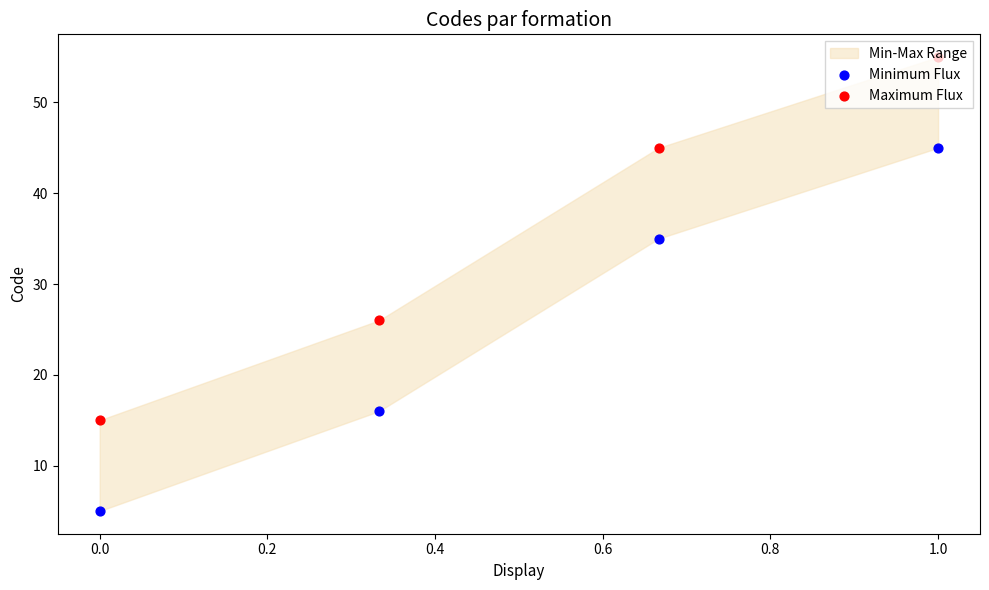

Which series has the widest spread of Y values?

Minimum Flux